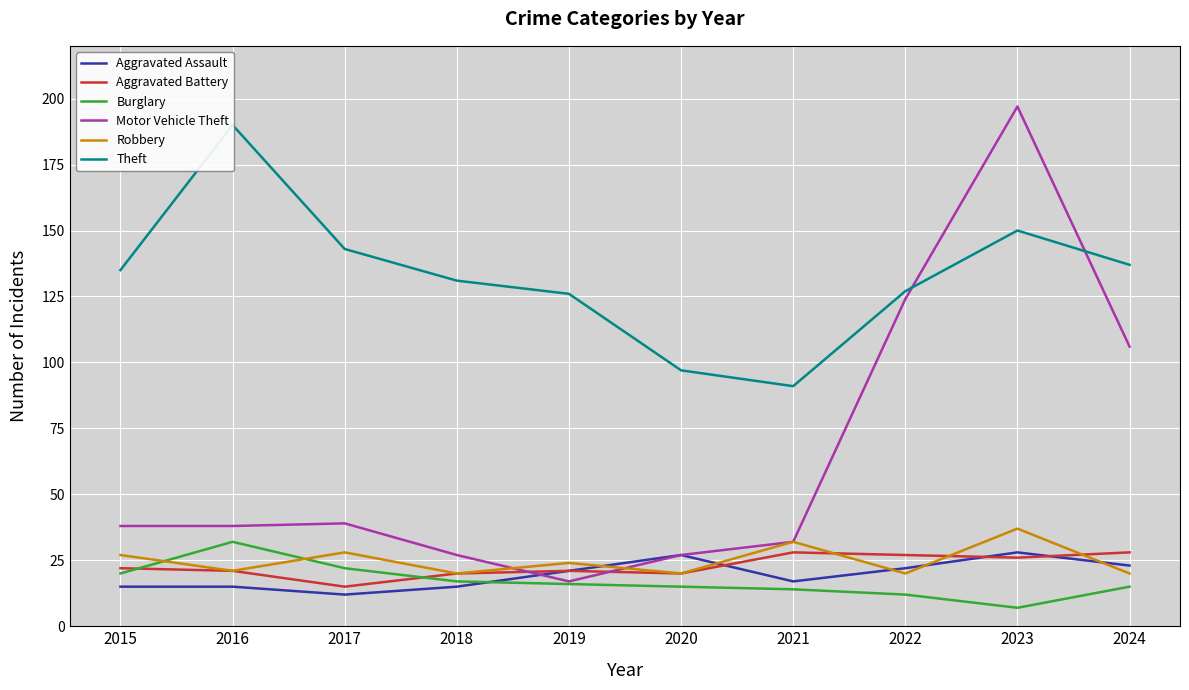

Does the chart display data point markers on the line(s)?

No